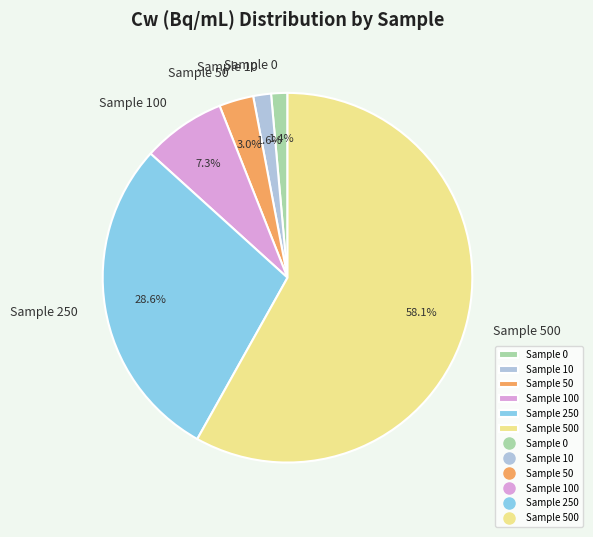

Which category has the biggest portion of the pie?

Sample 500